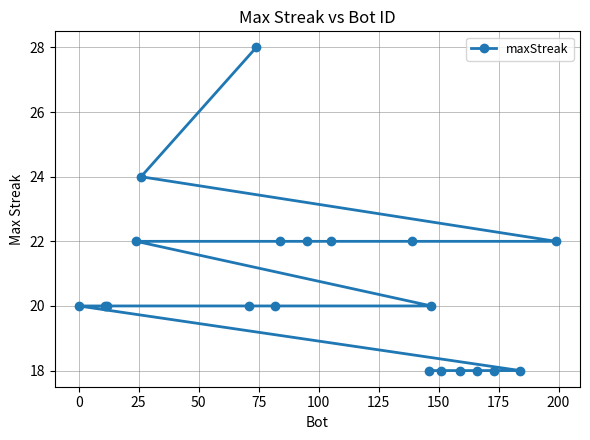

What is the minimum value shown in the chart?

18